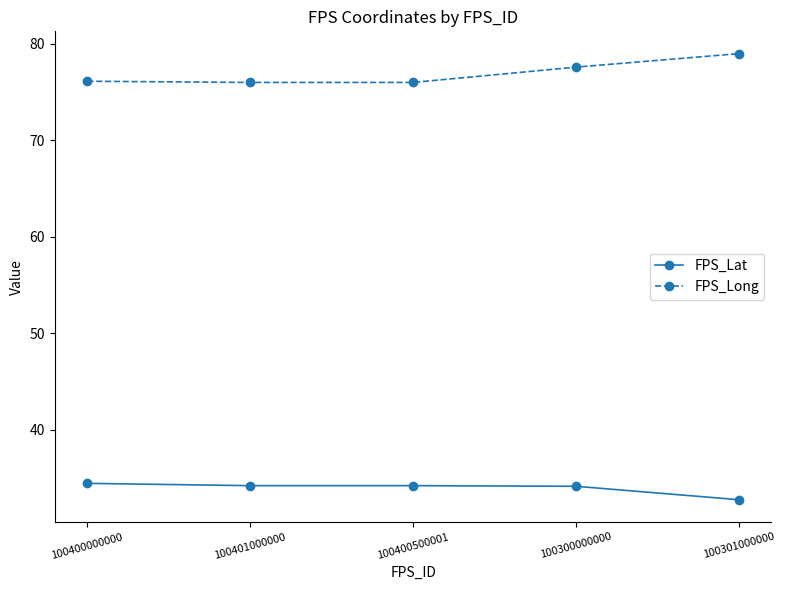

What are all the series names shown in the legend?

FPS_Lat, FPS_Long